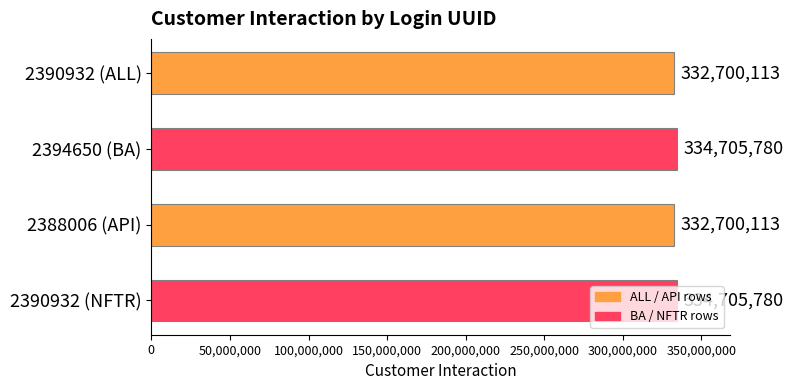

What is the label of the 4th bar from the top?

2390932 (NFTR)